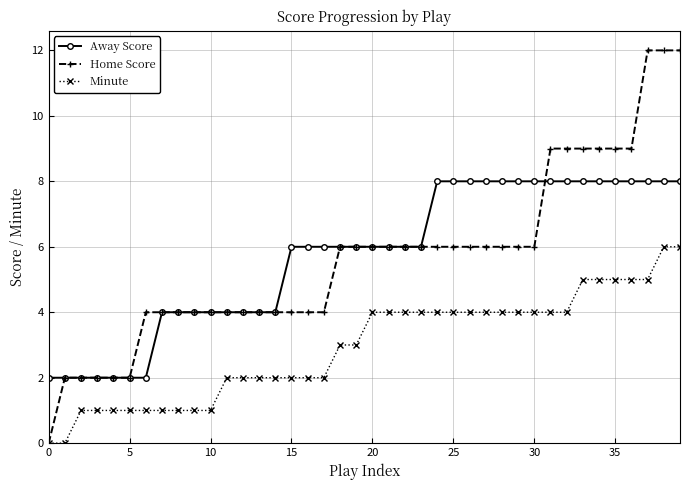

How many series are shown in this chart?

3